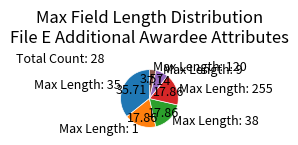

Do Max Length: 1 and Max Length: 38 together represent more than half of the pie?

No